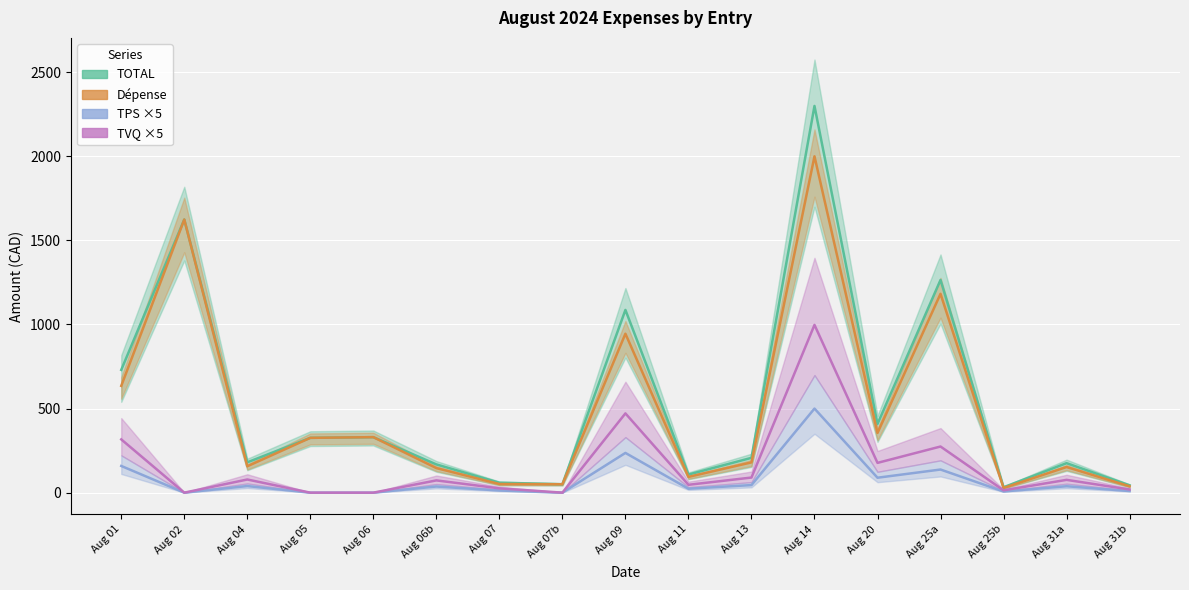

What is the label of the 11th point from the right?

Aug 07